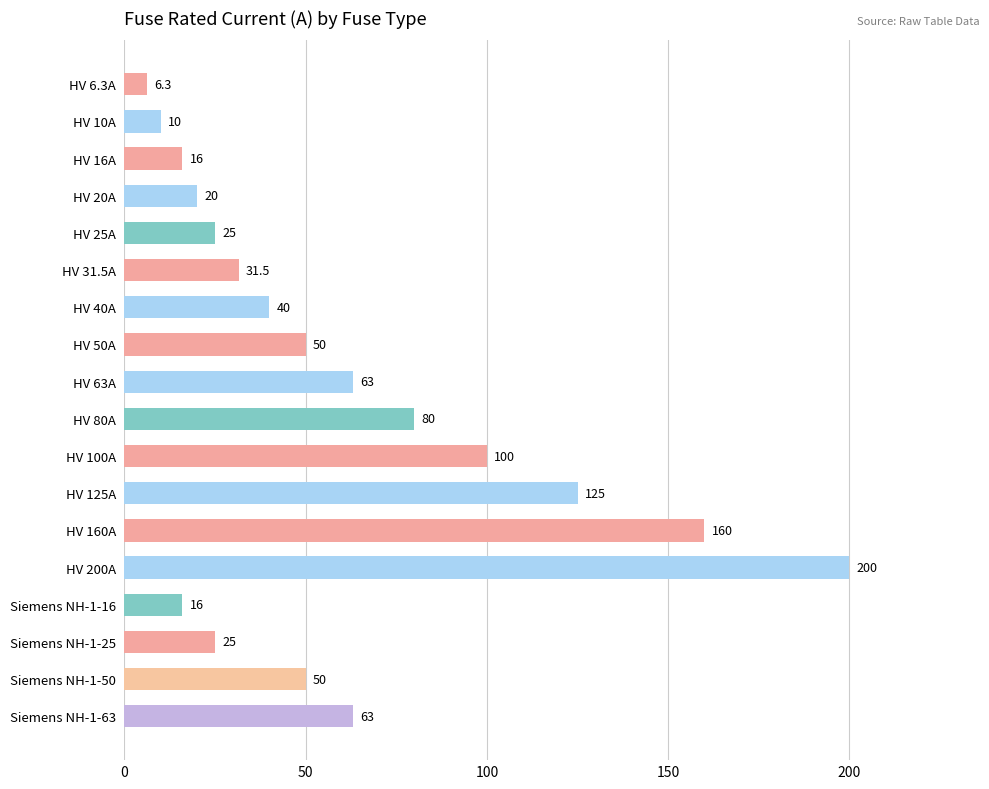

Is it true that the value at HV 25A is 9.1?

False